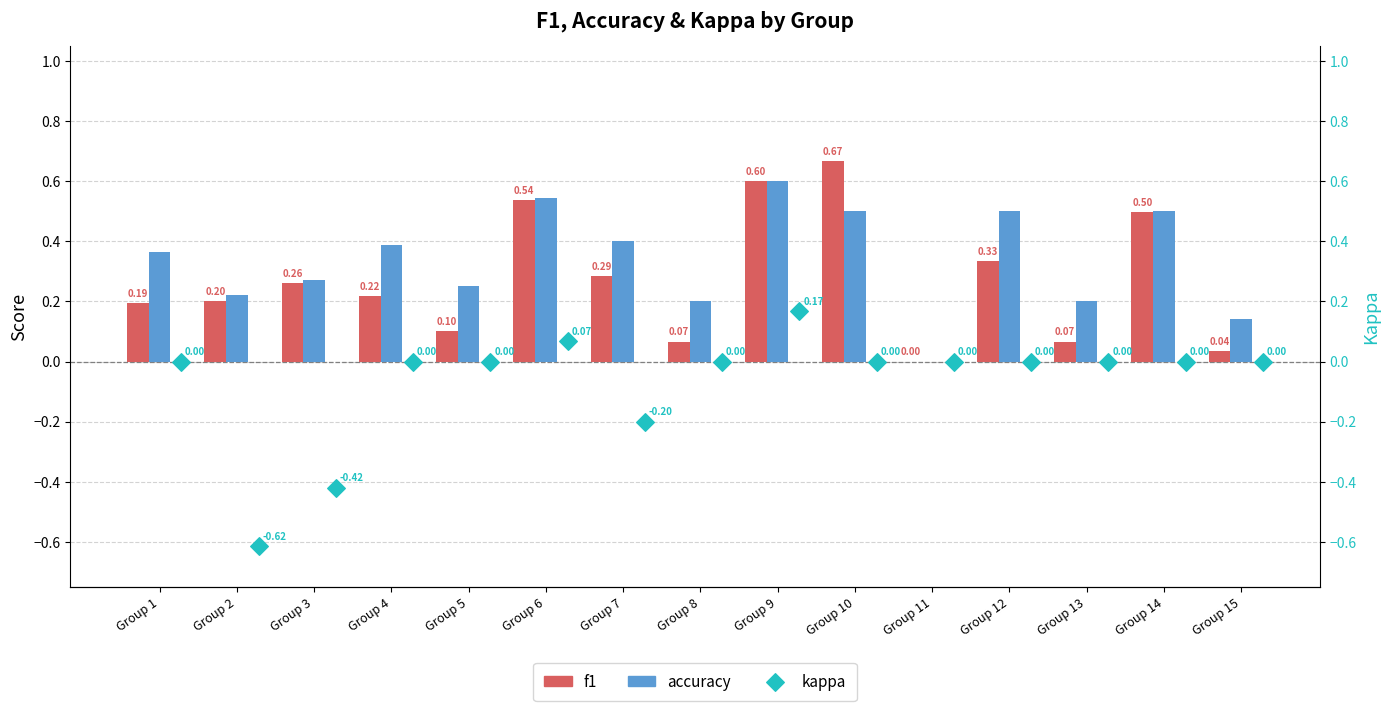

Which series has the widest spread of Y values?

kappa